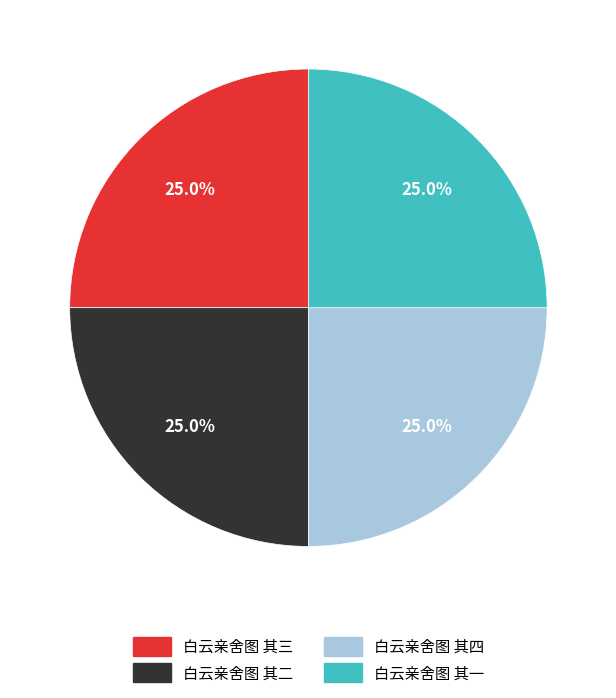

To the nearest percent, what is the combined percentage of 白云亲舍图 其二 and 白云亲舍图 其三?

50%